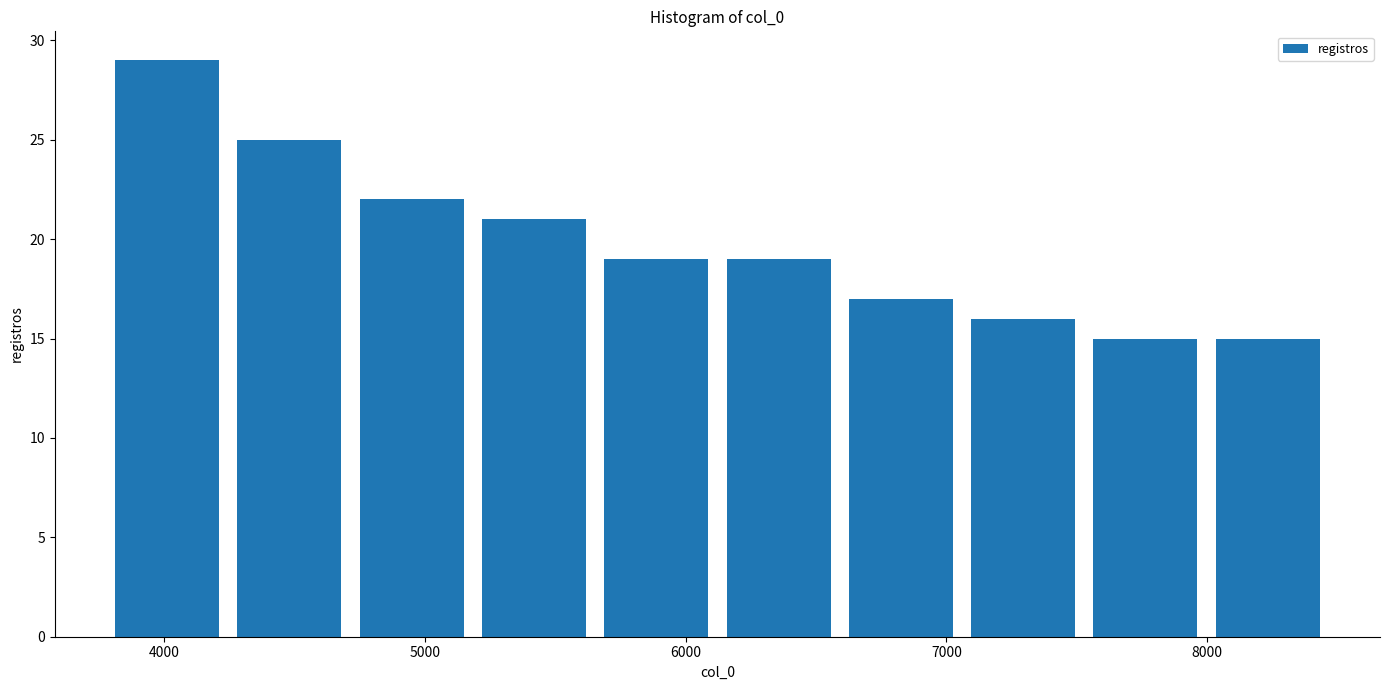

Reading left to right, list every bar in this chart as the range it spans on the x-axis followed by its height. Neither the bar edges nor the heights are printed on the chart, so give them approximately, as read against the axes.

3800 to 4200: 29
4200 to 4700: 25
4700 to 5200: 22
5200 to 5700: 21
5700 to 6100: 19
6100 to 6600: 19
6600 to 7100: 17
7100 to 7500: 16
7500 to 8000: 15
8000 to 8500: 15